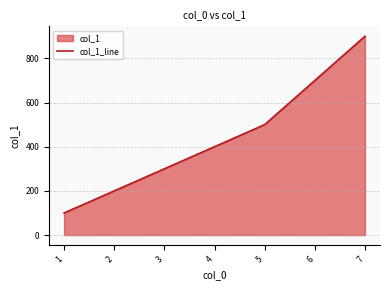

Reading left to right, transcribe all the data shown in this chart.

1=100	2=200	3=300	4=400	5=500	6=700	7=900